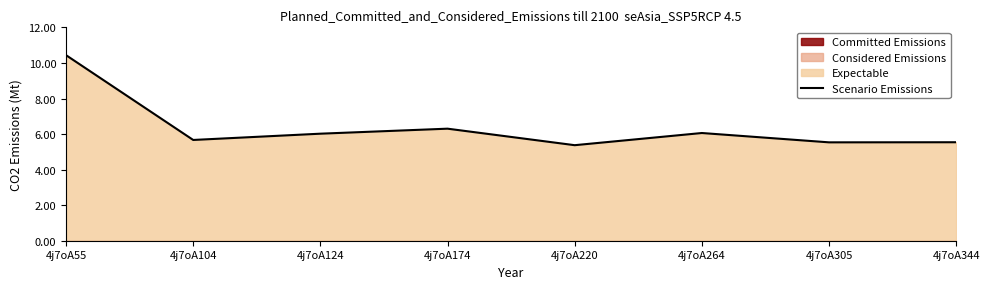

What is the value of the 1st point from the left?

10.4